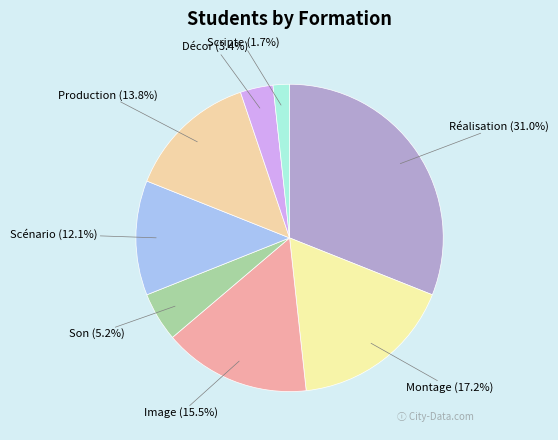

Rank the categories by value from lowest to highest.

Scripte, Décor, Son, Scénario, Production, Image, Montage, Réalisation